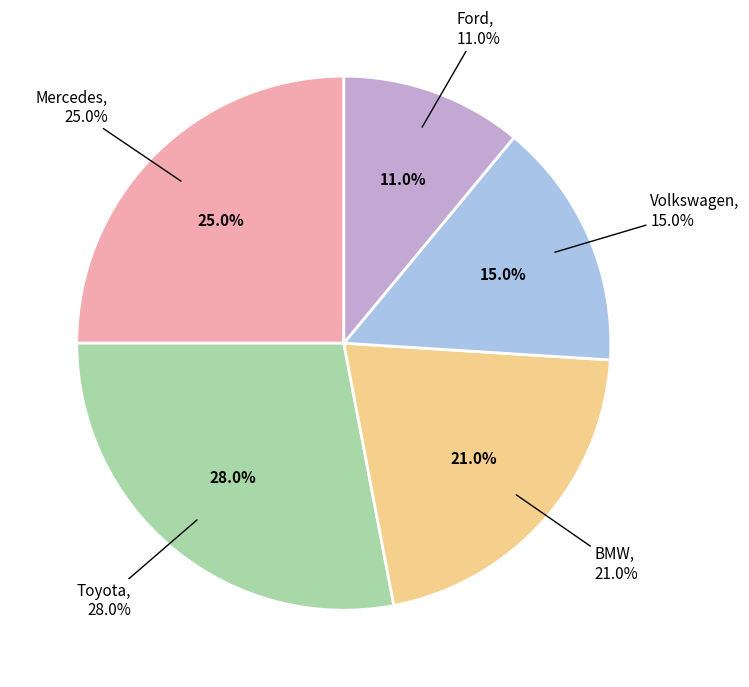

What is the largest slice in the pie chart?

Toyota